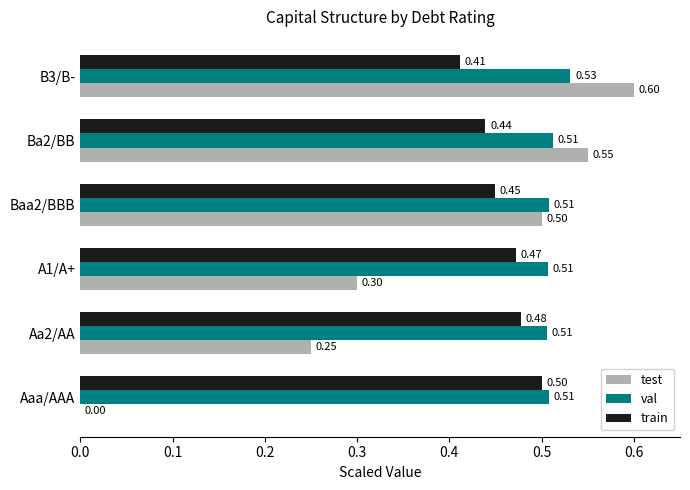

Is the value of train at Aa2/AA greater than the value of val at Ba2/BB?

No